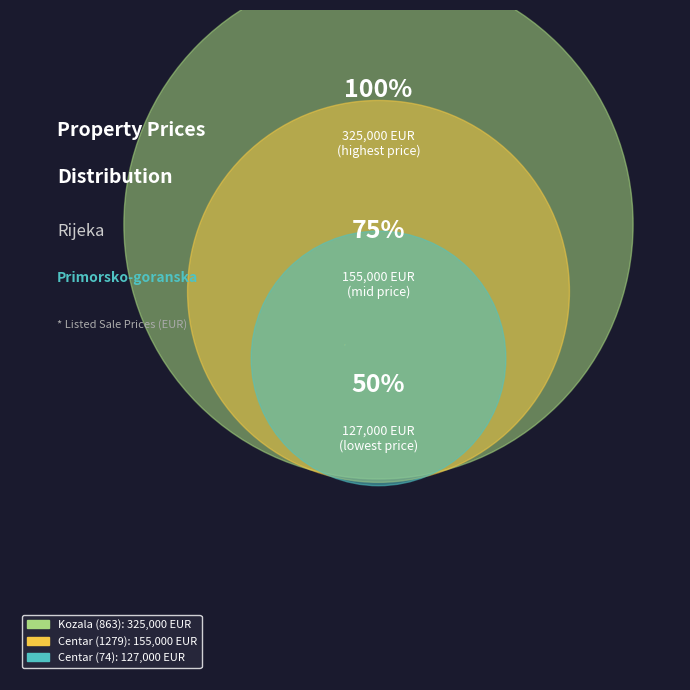

To the nearest percent, what portion does Centar (74) represent?

21%